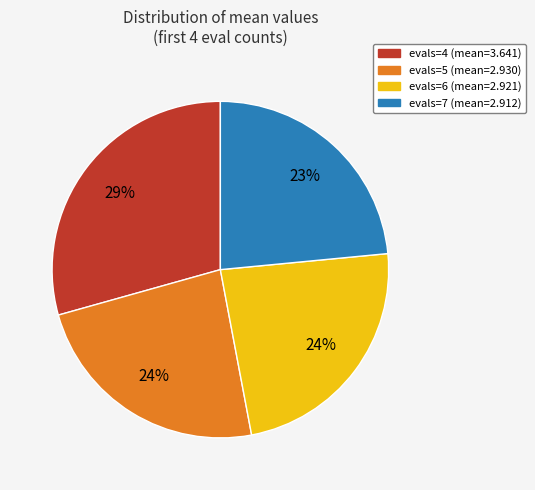

True or false: evals=4 accounts for 42% of the total.

False